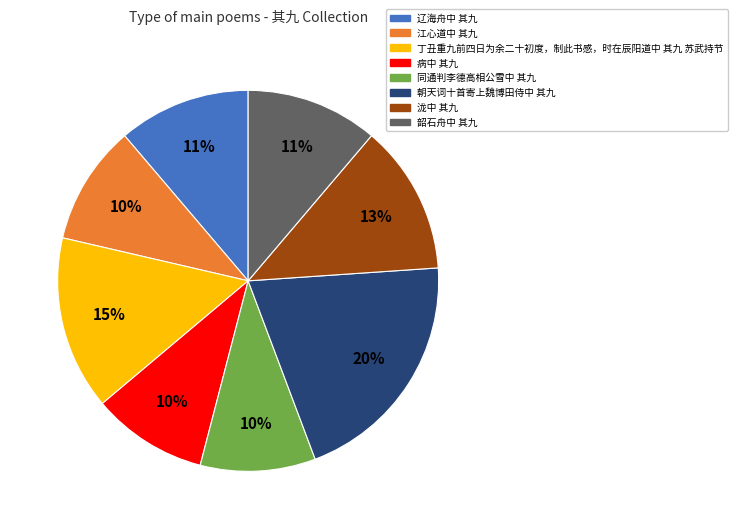

Is the sum of 朝天词十首寄上魏博田侍中 其九 and 江心道中 其九 greater than half?

No